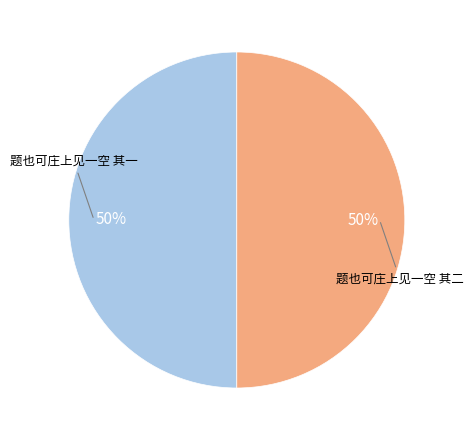

To the nearest percent, what is the average slice percentage?

50%